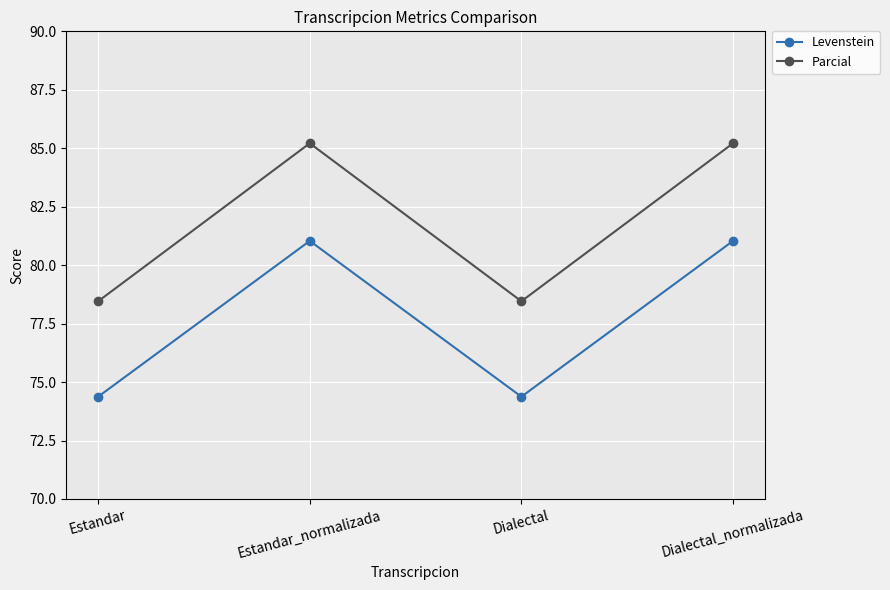

Where is the first local minimum for Levenstein?

Dialectal